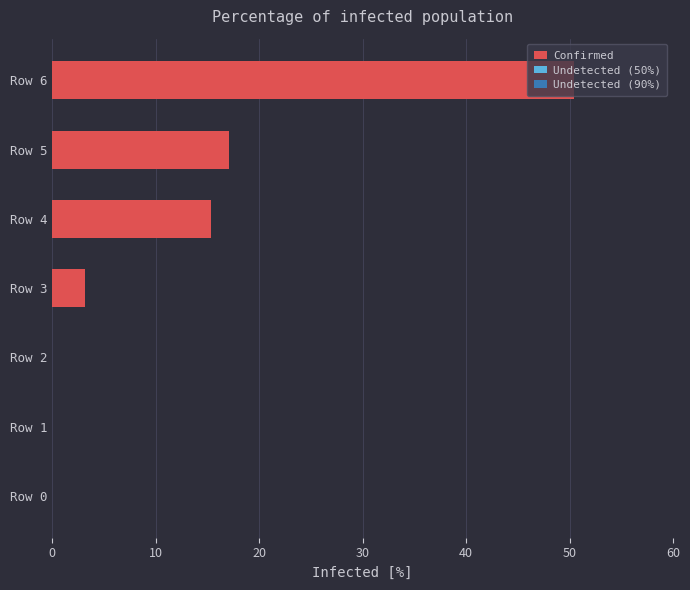

Which has a higher value, Row 5 or Row 6?

Row 6